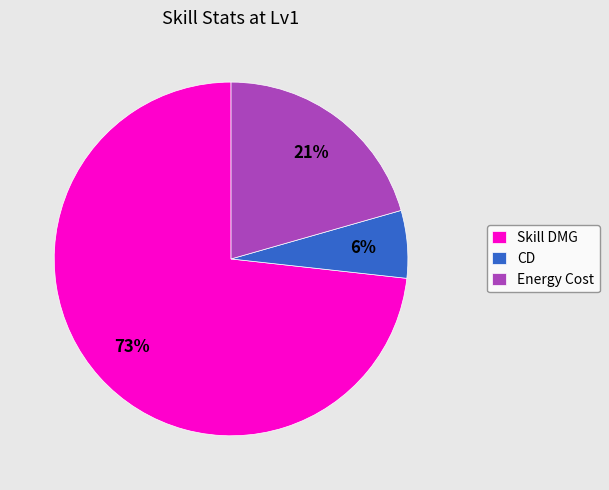

What is the ratio of the value at CD to the value at Energy Cost?

0.3